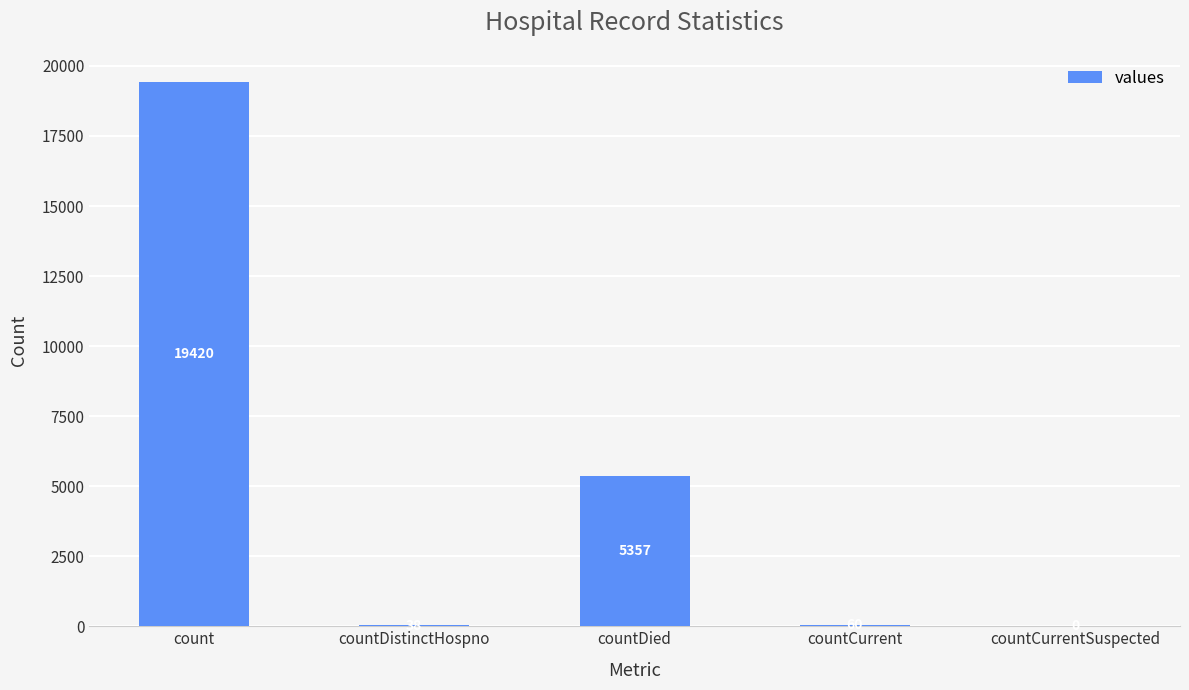

Reading left to right, what are all the values shown in this chart?

count=19420	countDistinctHospno=38	countDied=5357	countCurrent=60	countCurrentSuspected=0